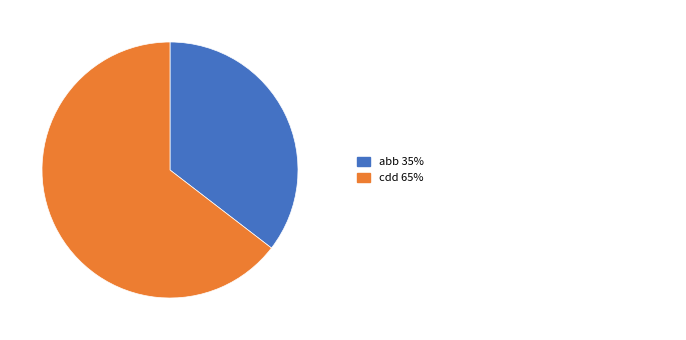

How many segments does this pie chart have?

2